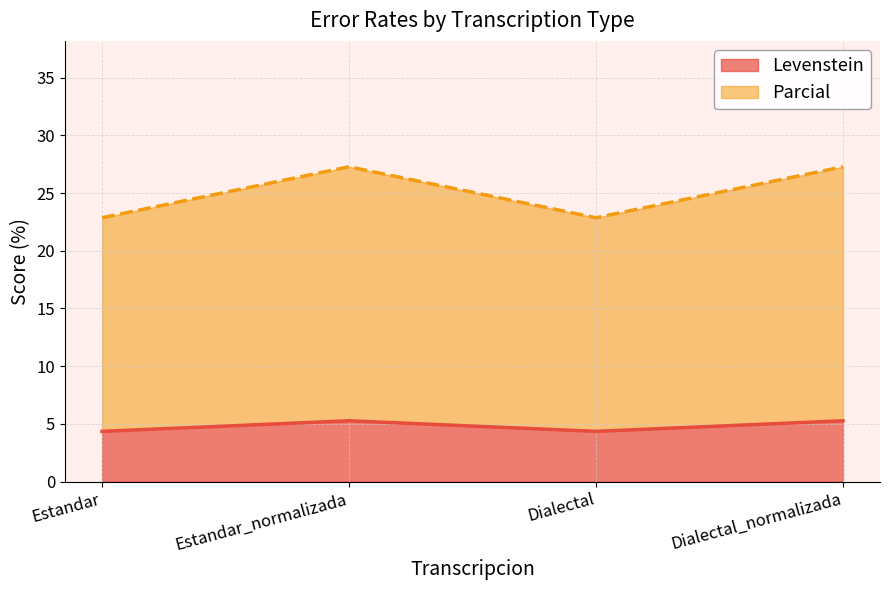

What are all the series names shown in the legend?

Levenstein, Parcial